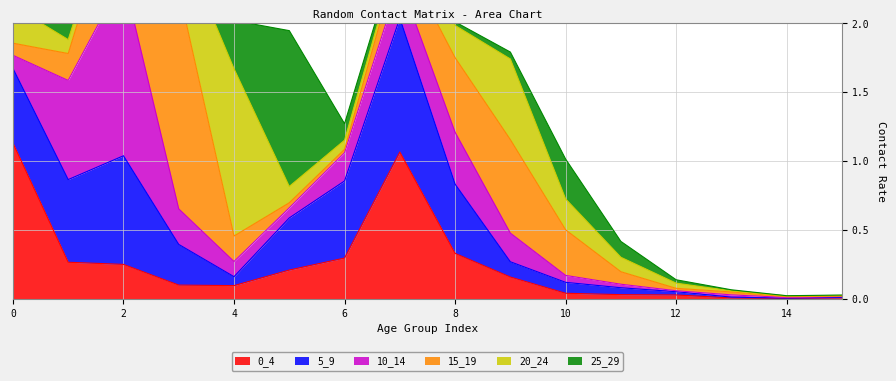

At which label is 20_24 closest to 0?

15